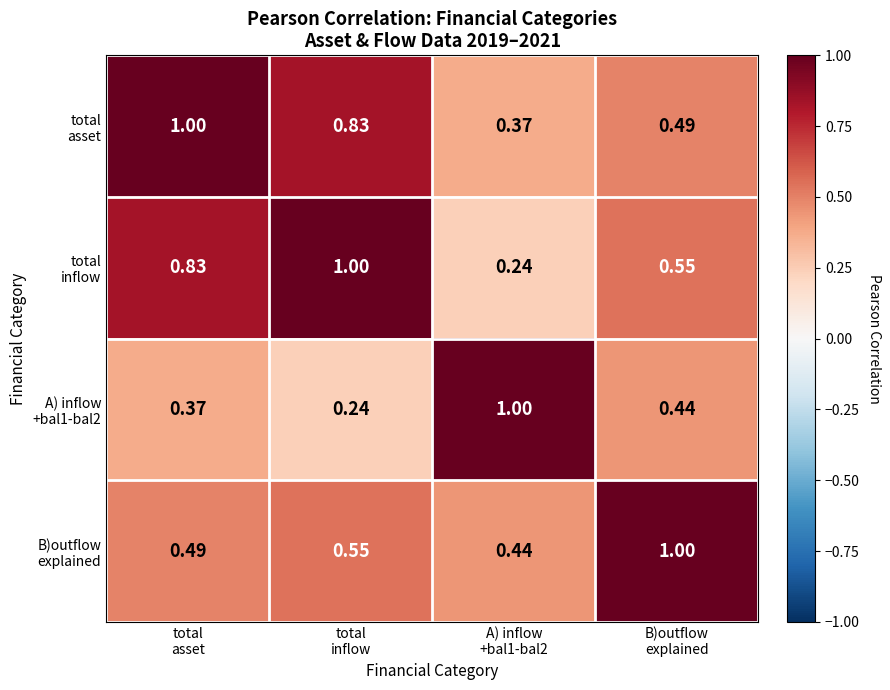

Rank the series by their maximum value, from highest to lowest.

total asset, A) inflow +bal1-bal2, B)outflow explained, total inflow